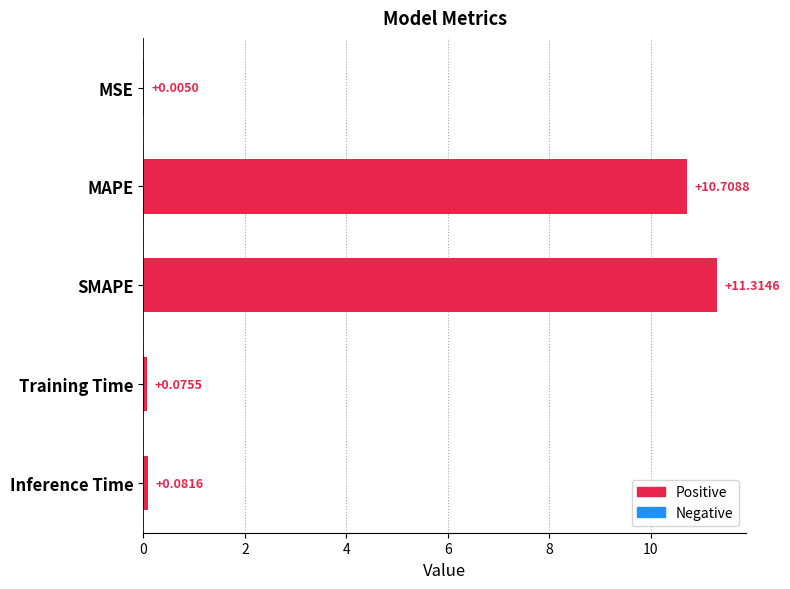

Which category has the highest value across all series?

SMAPE